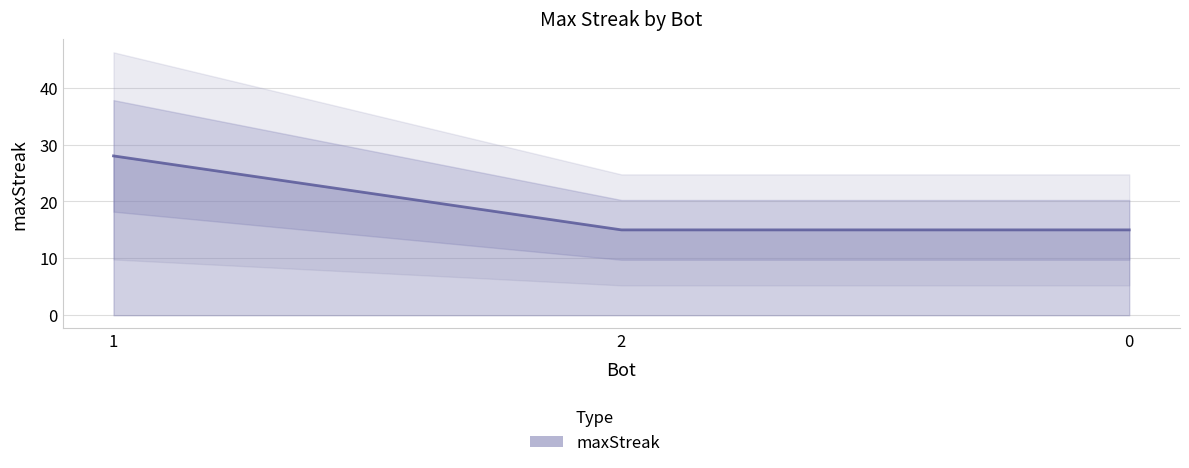

Which category has the highest value across all series?

1